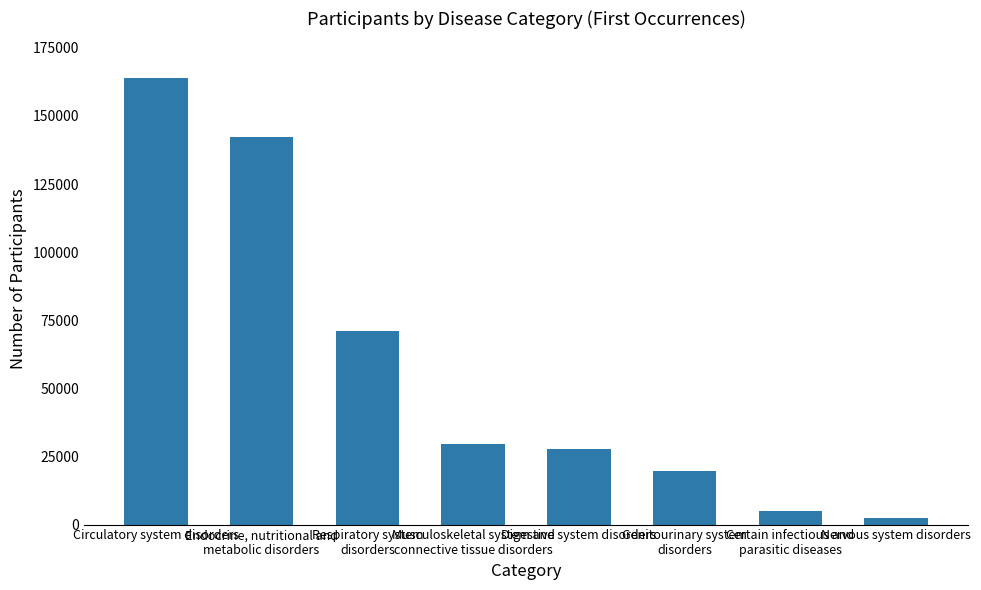

Rank the categories by value from highest to lowest.

Circulatory system disorders, Endocrine, nutritional and
metabolic disorders, Respiratory system
disorders, Musculoskeletal system and
connective tissue disorders, Digestive system disorders, Genitourinary system
disorders, Certain infectious and
parasitic diseases, Nervous system disorders